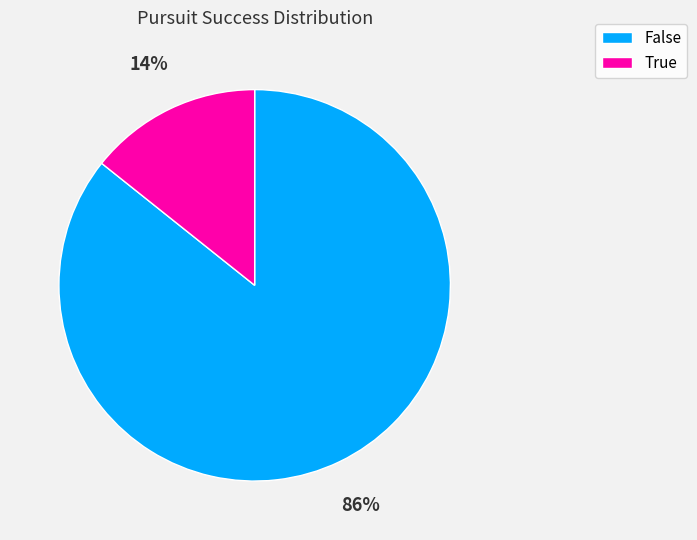

Between False and True, which is larger?

False